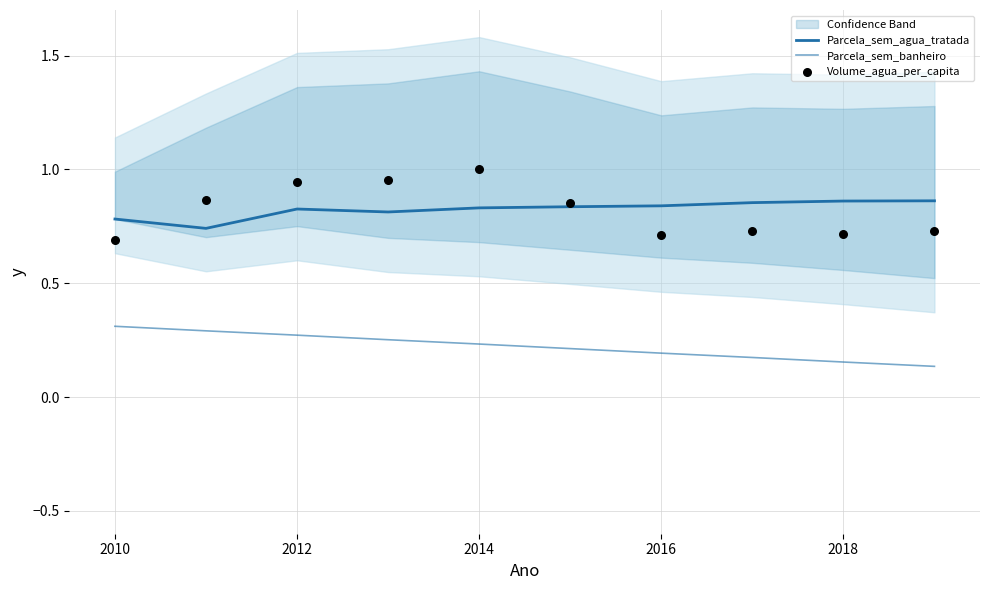

What are all the series names shown in the legend?

Parcela_sem_agua_tratada, Parcela_sem_banheiro, Volume_agua_per_capita